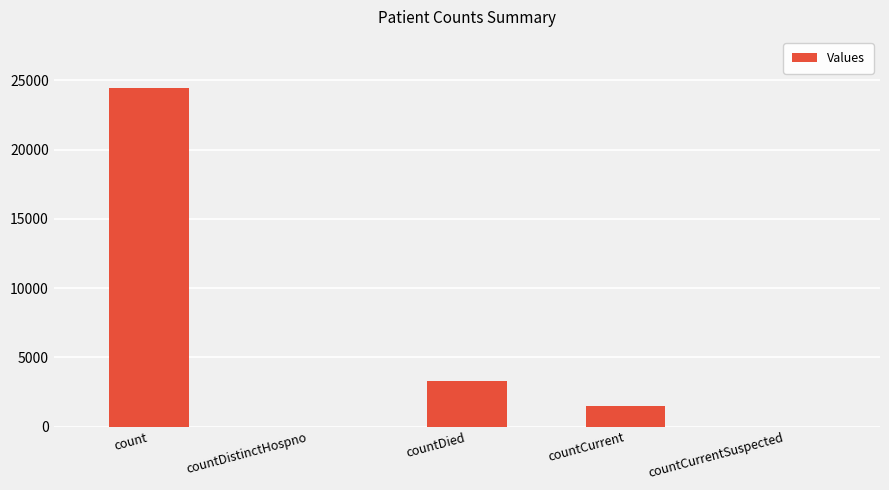

True or false: the data shows 1462 at countCurrent.

True